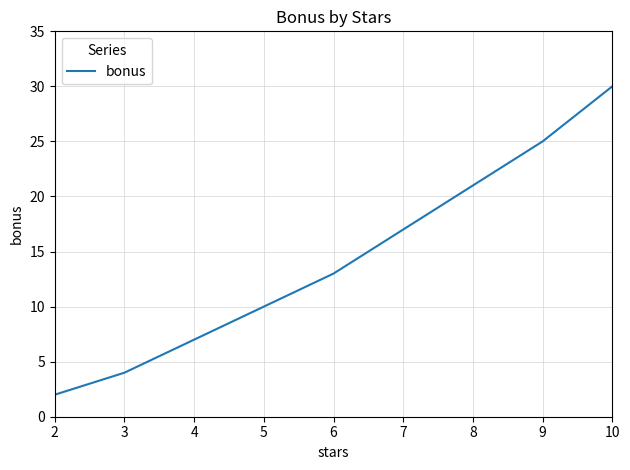

Where is the data nearest to the value 16?

7